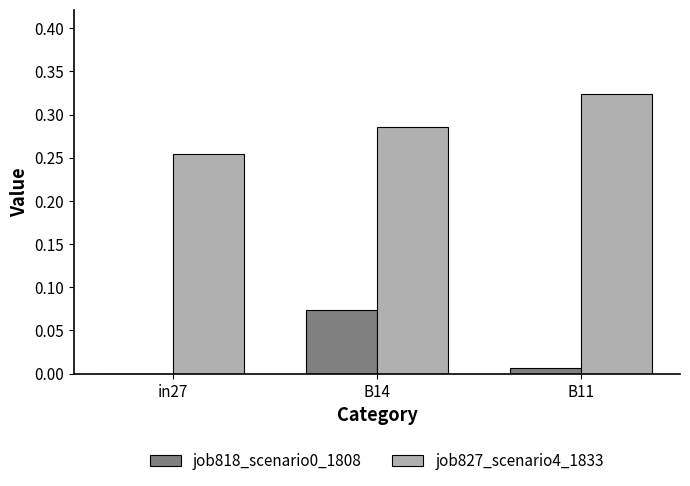

Which label corresponds to the largest value in the chart?

B11